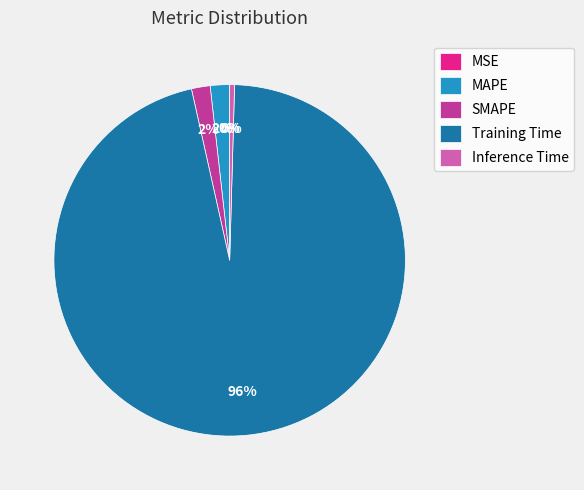

What is the majority slice?

Training Time